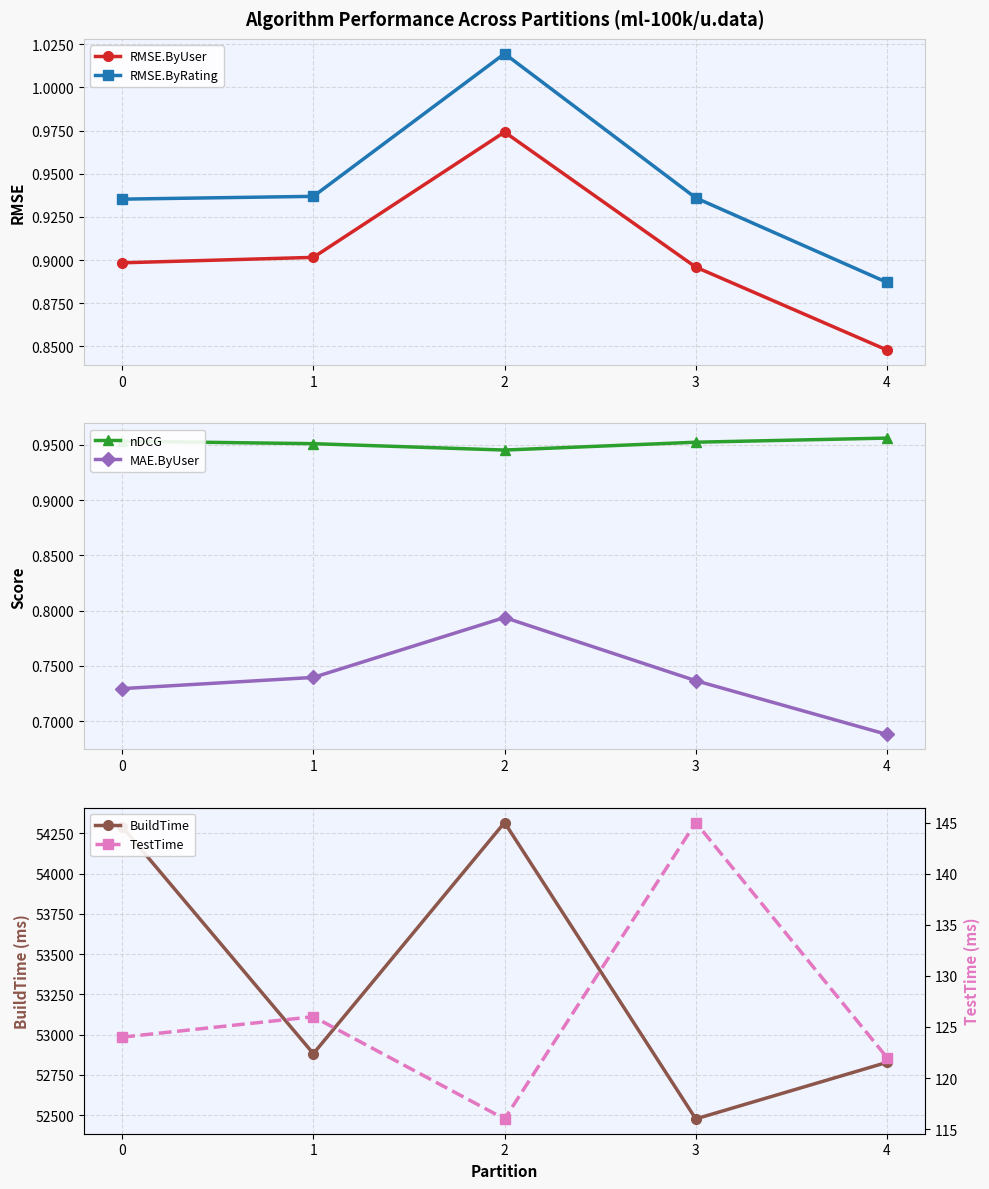

At which category is the sum across all series the highest?

2